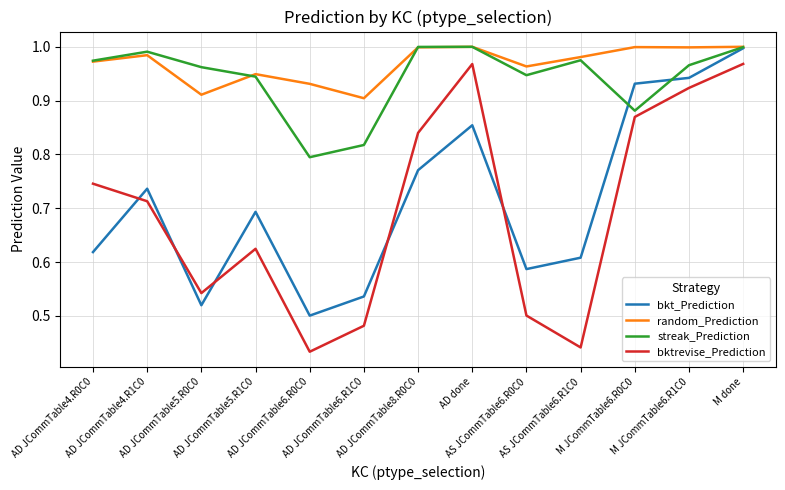

At how many categories does at least one series exceed 0?

13